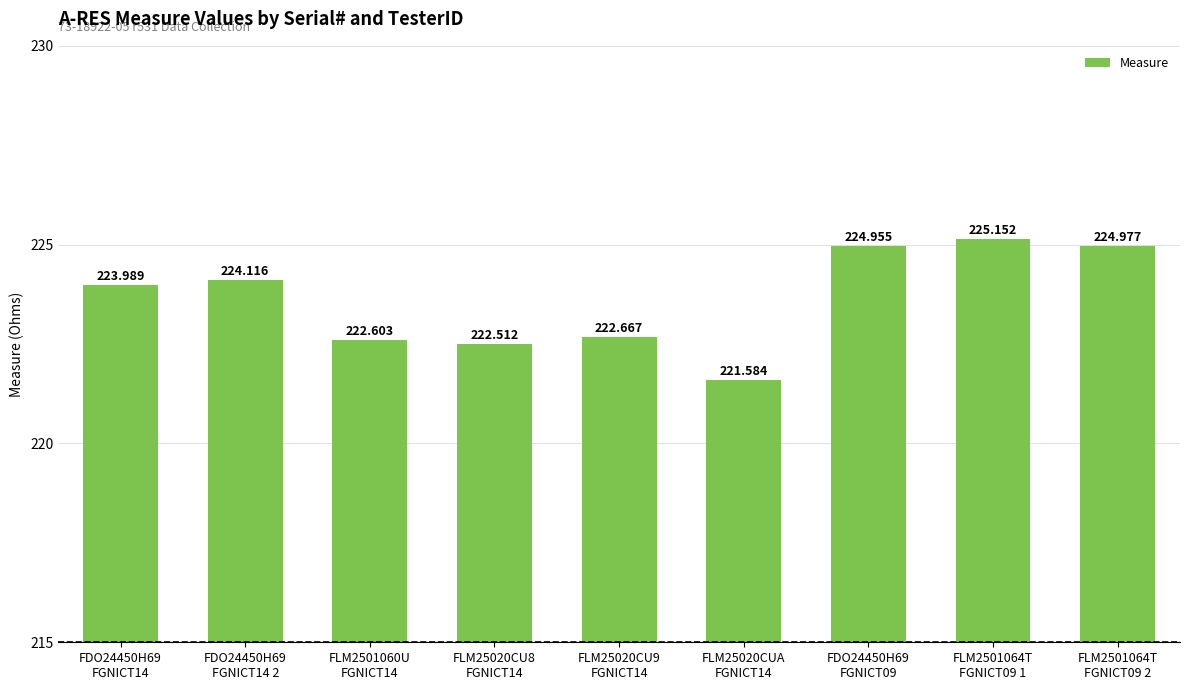

Where is the data nearest to the value 223?

FLM25020CU9
FGNICT14